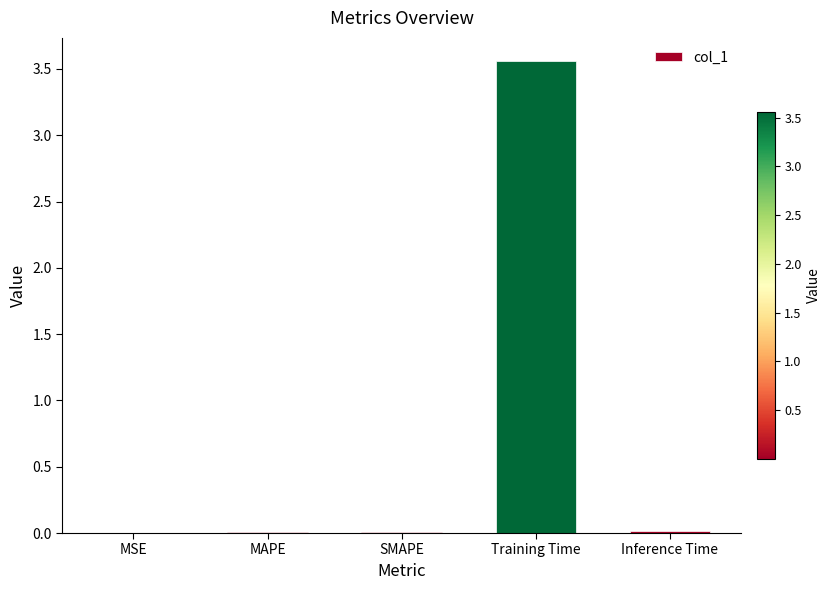

True or false: the data shows 0.0 at Inference Time.

True